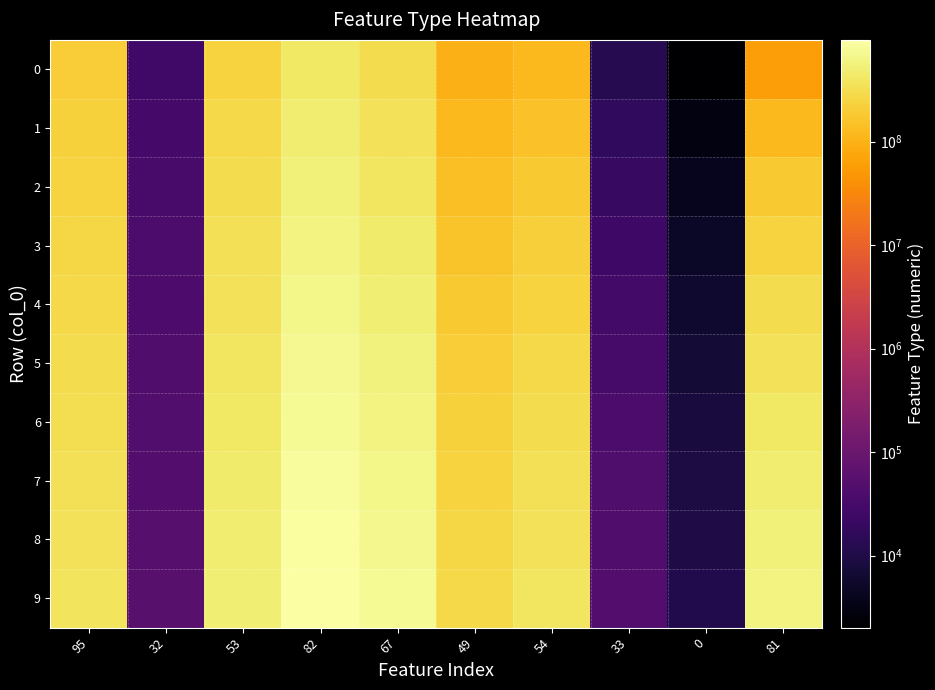

At how many categories does at least one series exceed 663207685?

2